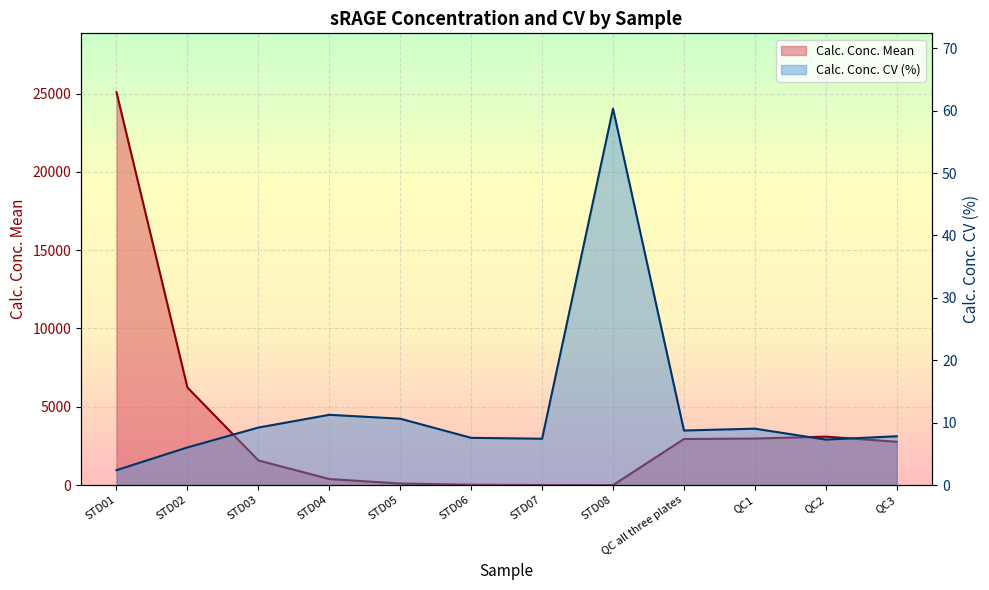

What is the label of the 8th point from the right?

STD05